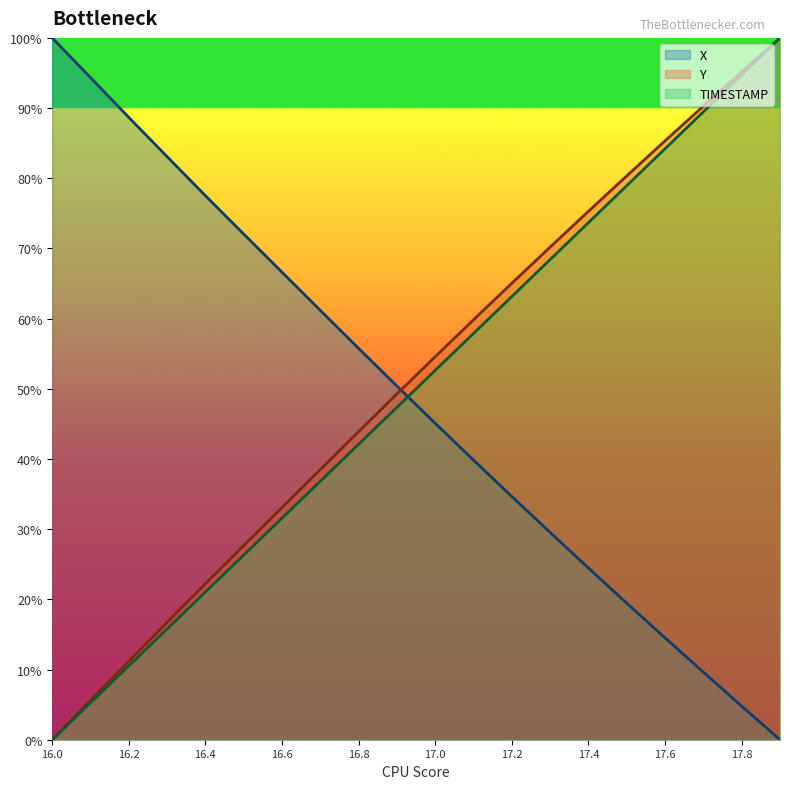

List the series in order of their peak value, lowest first.

X, Y, TIMESTAMP